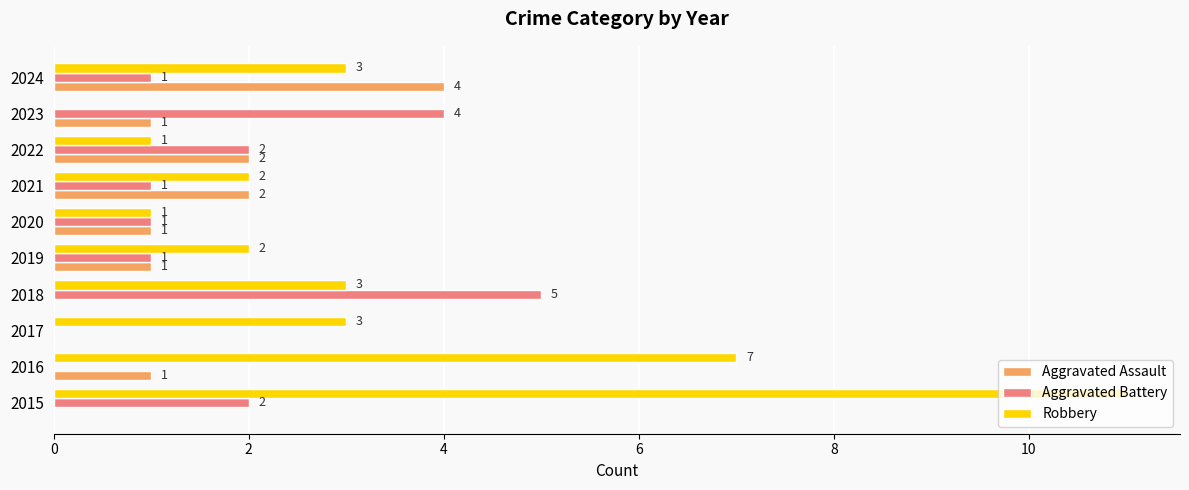

Between 2017 and 2024, which series saw the biggest shift?

Aggravated Assault